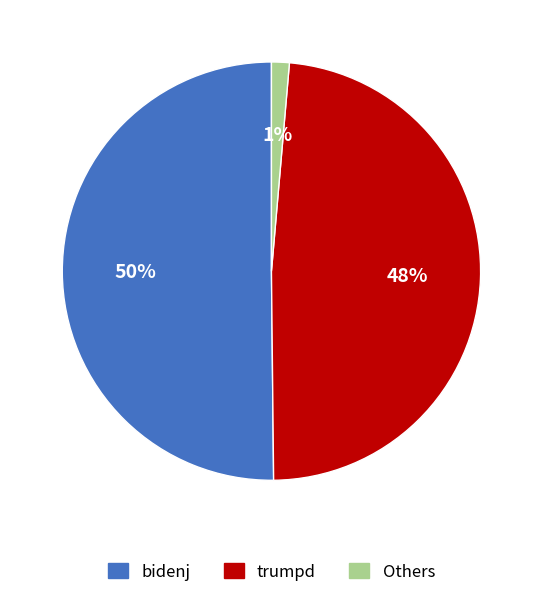

Between Others and bidenj, which is larger?

bidenj